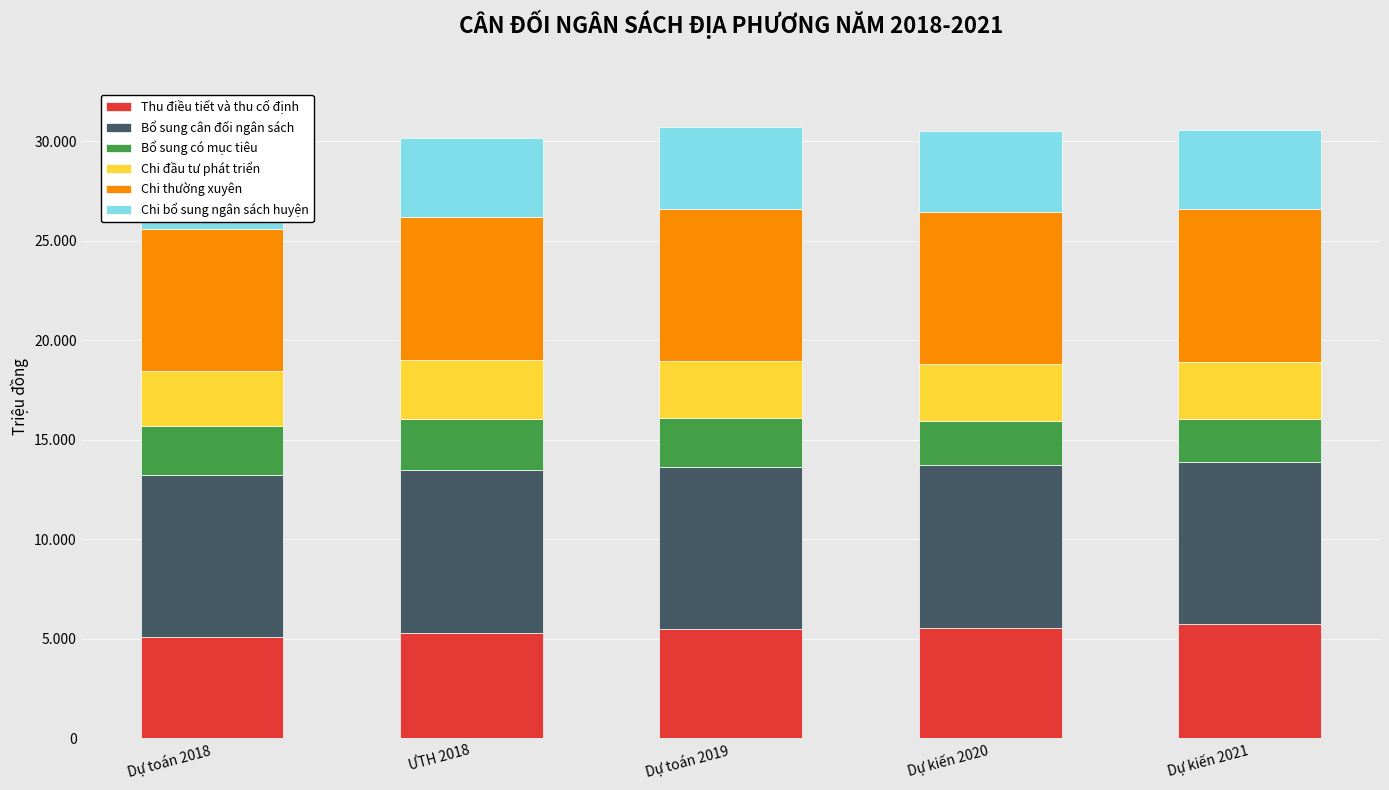

Which has a higher value, Dự kiến 2020 or Dự kiến 2021?

Dự kiến 2021